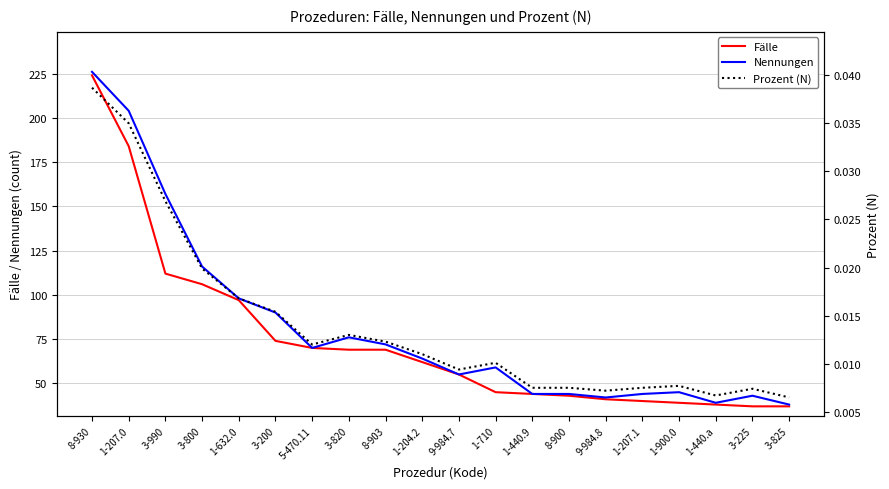

Rank the categories by Fälle value from lowest to highest.

3-225, 3-825, 1-440.a, 1-900.0, 1-207.1, 9-984.8, 8-900, 1-440.9, 1-710, 9-984.7, 1-204.2, 3-820, 8-903, 5-470.11, 3-200, 1-632.0, 3-800, 3-990, 1-207.0, 8-930